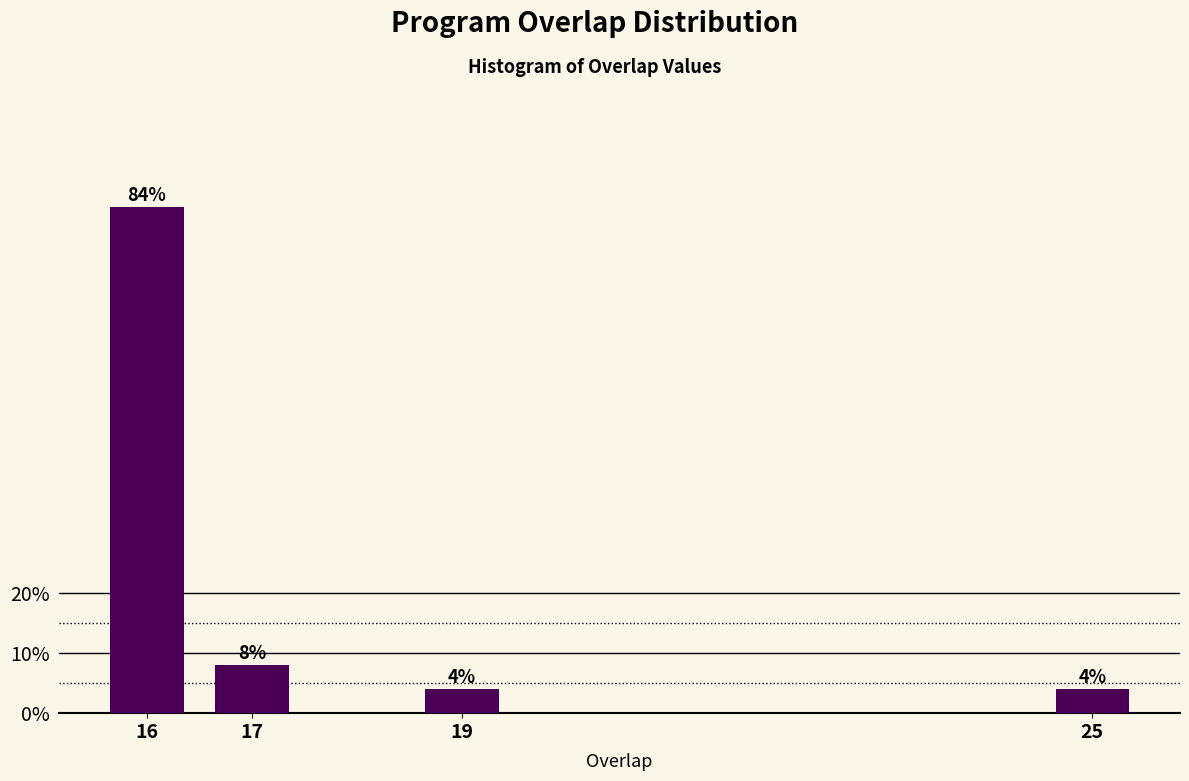

Reading right to left, what are all the values shown in this chart?

25=4	19=4	17=8	16=84